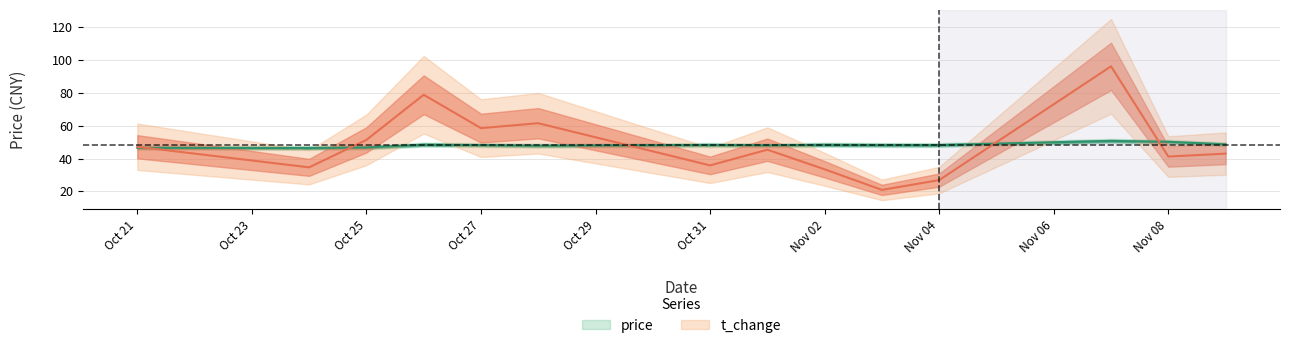

What is the value of the t_change point at the 14th from the left?

43.0